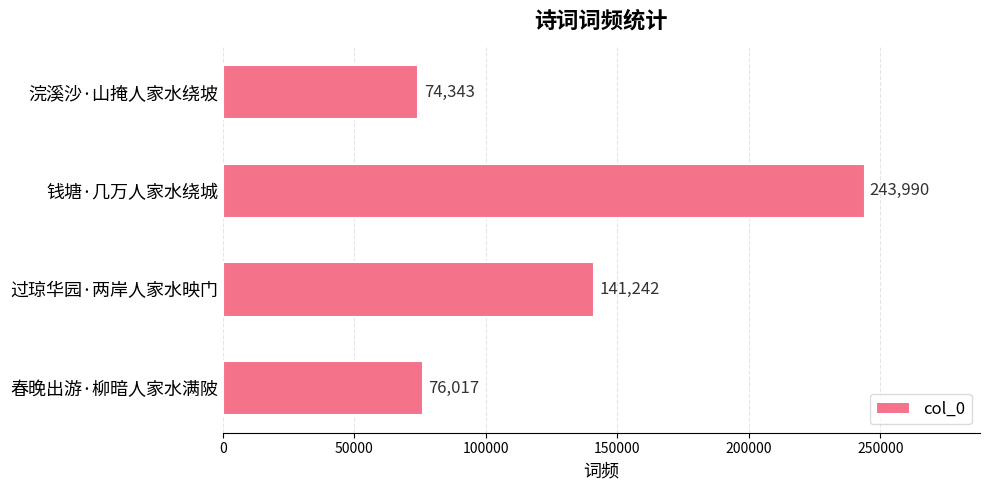

How many data points does each series have?

4